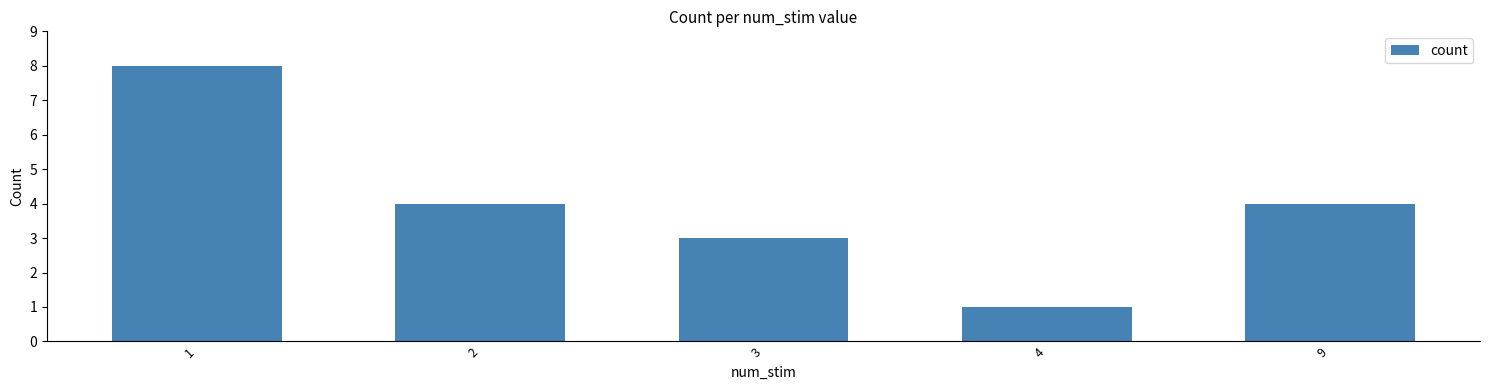

Reading right to left, transcribe all the data shown in this chart.

9=4	4=1	3=3	2=4	1=8